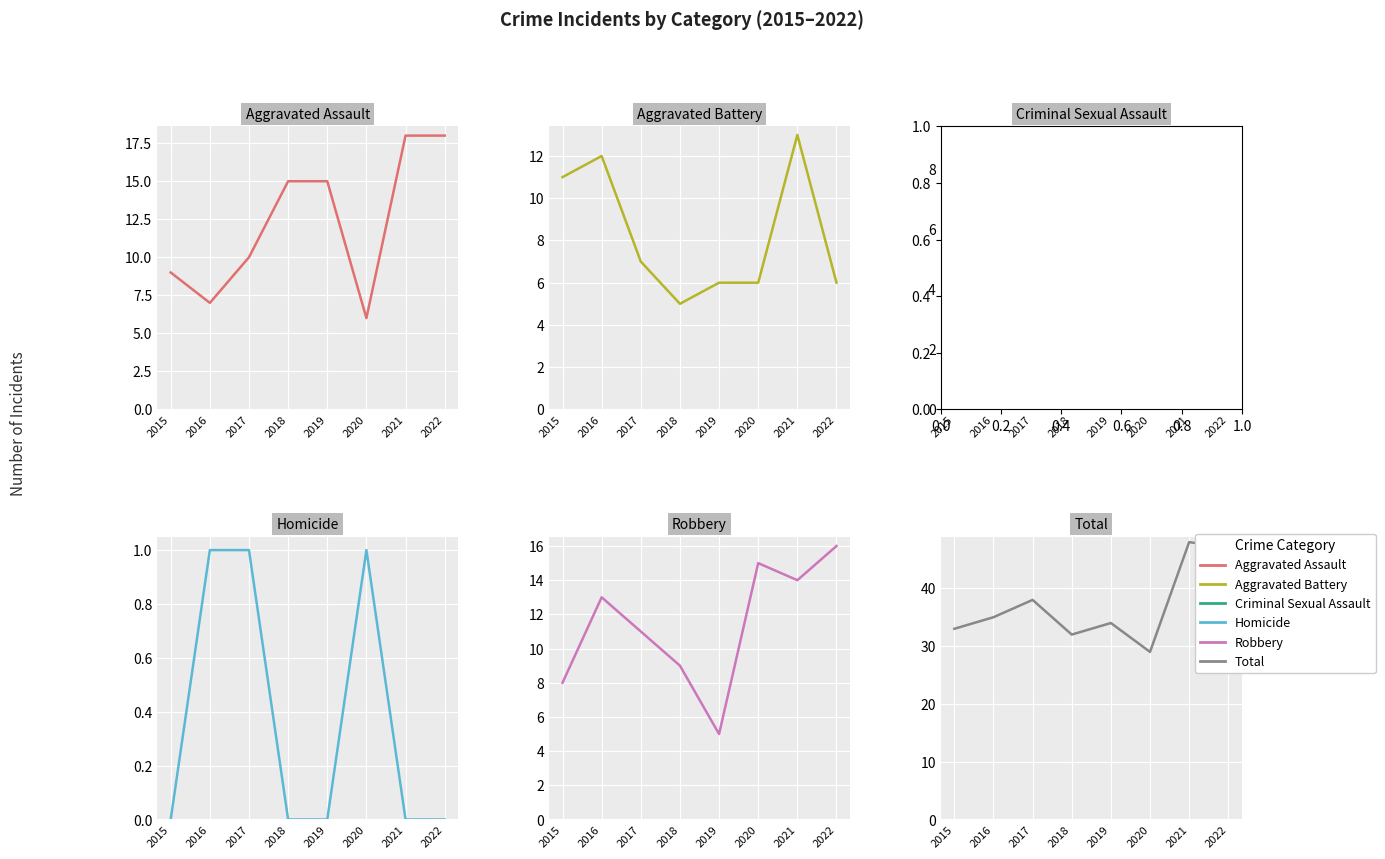

Reading left to right, transcribe all the data shown in this chart.

Aggravated Assault: 2015=9	2016=7	2017=10	2018=15	2019=15	2020=6	2021=18	2022=18
Aggravated Battery: 2015=11	2016=12	2017=7	2018=5	2019=6	2020=6	2021=13	2022=6
Criminal Sexual Assault: 2015=5	2016=2	2017=9	2018=3	2019=8	2020=1	2021=3	2022=7
Homicide: 2015=0	2016=1	2017=1	2018=0	2019=0	2020=1	2021=0	2022=0
Robbery: 2015=8	2016=13	2017=11	2018=9	2019=5	2020=15	2021=14	2022=16
Total: 2015=33	2016=35	2017=38	2018=32	2019=34	2020=29	2021=48	2022=47